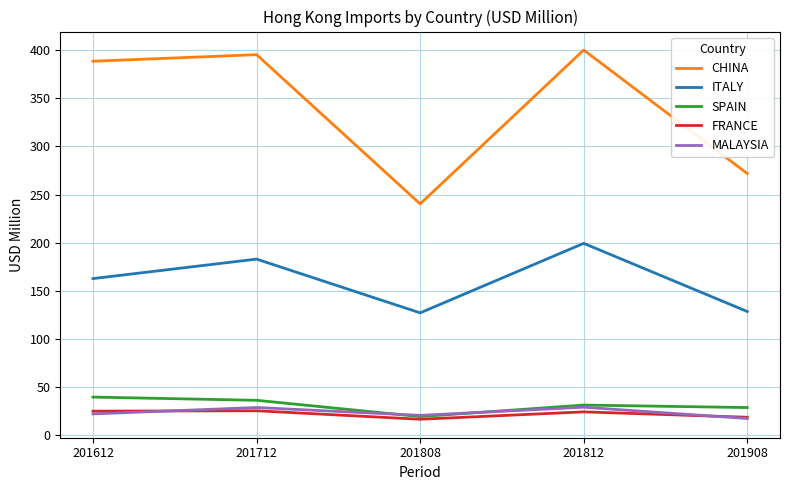

True or false: ITALY and FRANCE cross at least once.

False